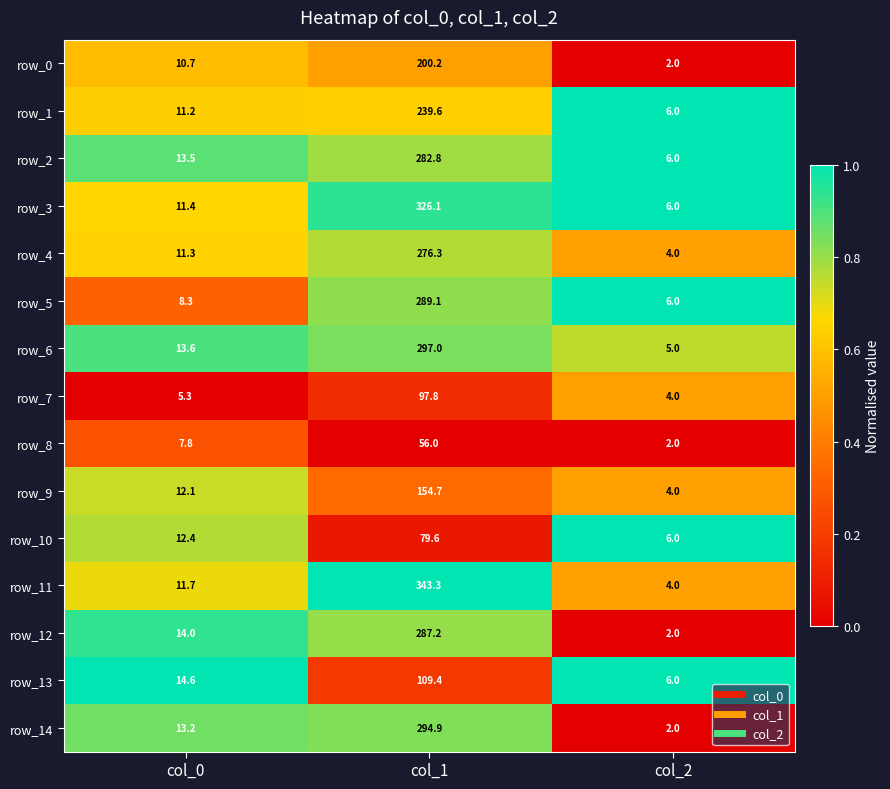

What is the difference between the highest and lowest values at col_0?

9.3